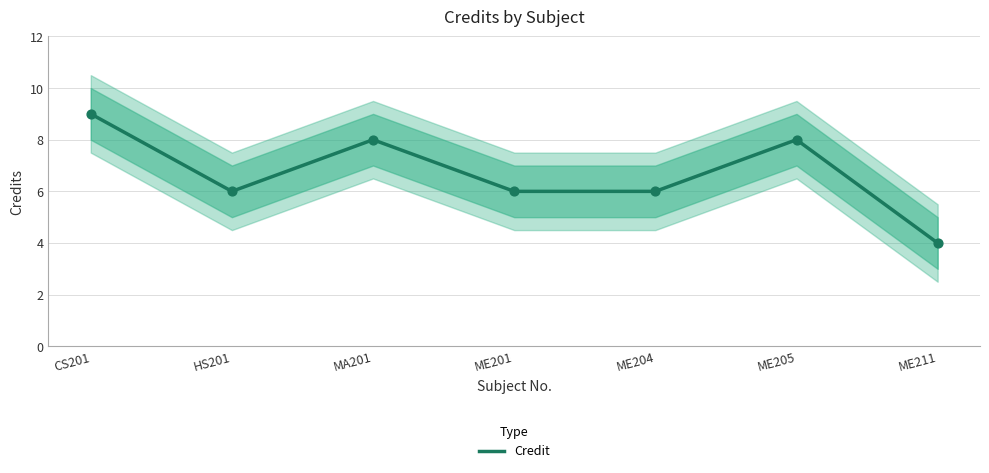

Which has a higher value, CS201 or ME205?

CS201